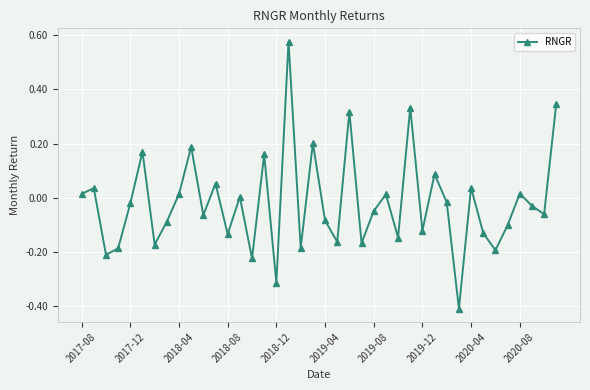

Count the number of data series in this chart.

1